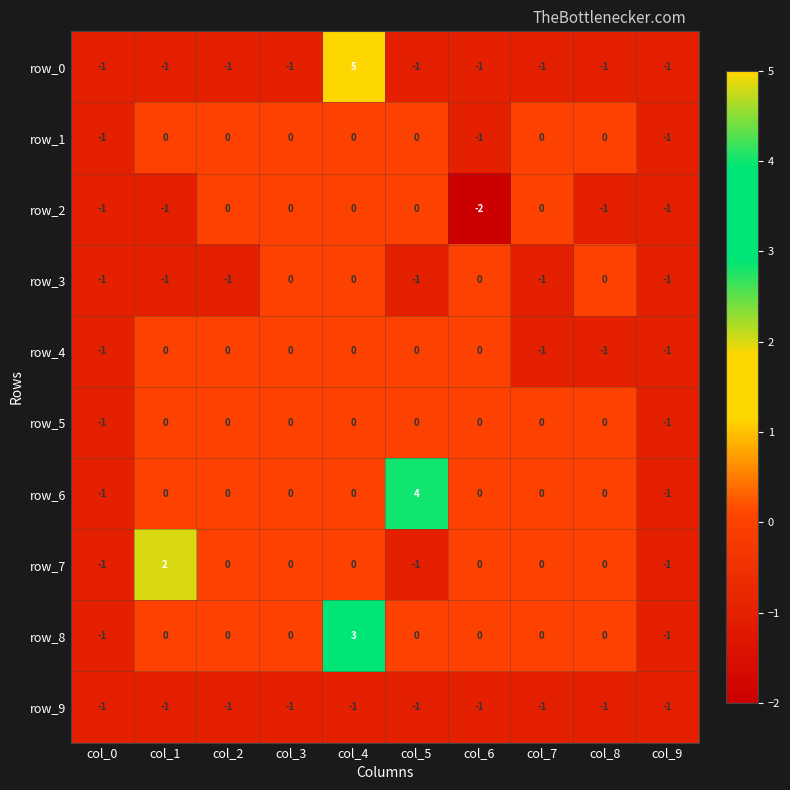

At which category does the chart reach its minimum across all series?

col_6